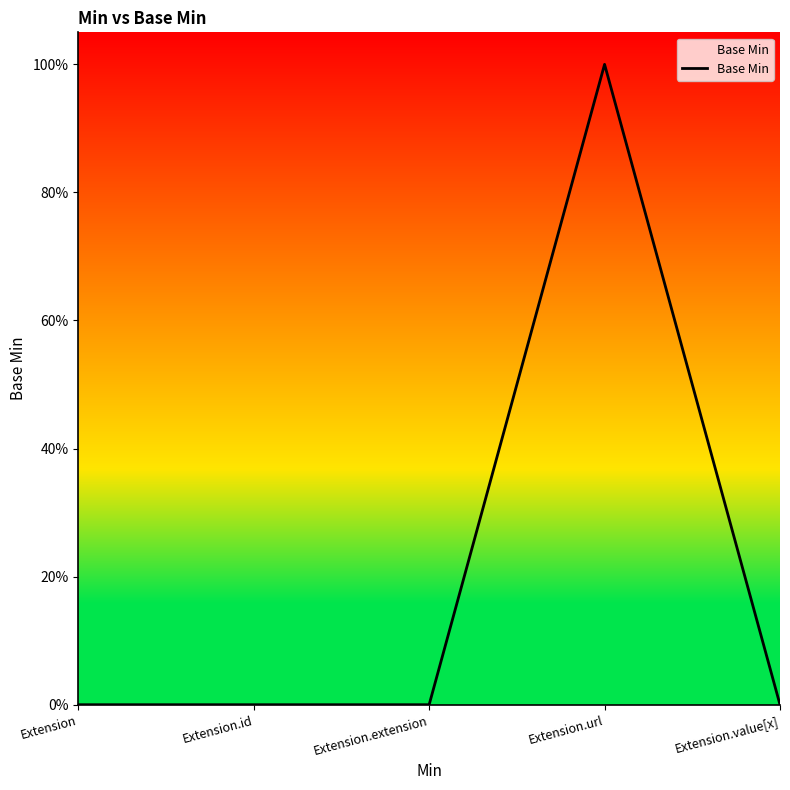

Is this an area chart (filled region under the line)?

Yes